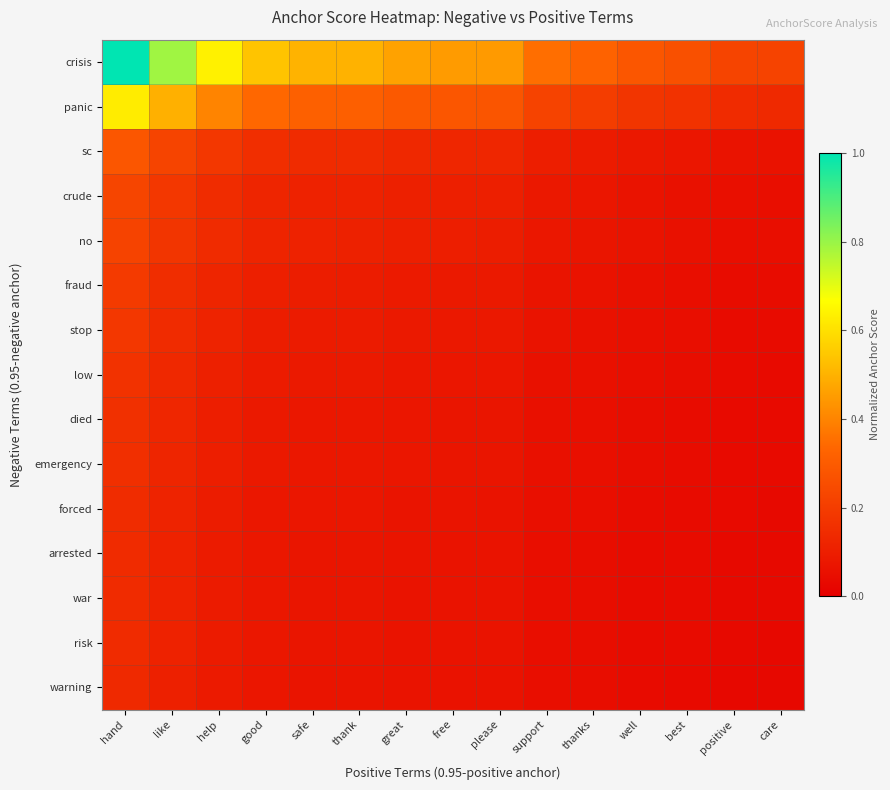

Reading left to right, extract all data points from this chart.

crisis: hand=1.0	like=0.8	help=0.6	good=0.5	safe=0.5	thank=0.5	great=0.5	free=0.4	please=0.4	support=0.4	thanks=0.3	well=0.3	best=0.3	positive=0.2	care=0.2
panic: hand=0.6	like=0.5	help=0.4	good=0.3	safe=0.3	thank=0.3	great=0.3	free=0.3	please=0.3	support=0.2	thanks=0.2	well=0.2	best=0.2	positive=0.1	care=0.1
sc: hand=0.3	like=0.2	help=0.2	good=0.2	safe=0.1	thank=0.1	great=0.1	free=0.1	please=0.1	support=0.1	thanks=0.1	well=0.1	best=0.1	positive=0.1	care=0.1
crude: hand=0.2	like=0.2	help=0.1	good=0.1	safe=0.1	thank=0.1	great=0.1	free=0.1	please=0.1	support=0.1	thanks=0.1	well=0.1	best=0.1	positive=0.1	care=0.1
no: hand=0.2	like=0.2	help=0.1	good=0.1	safe=0.1	thank=0.1	great=0.1	free=0.1	please=0.1	support=0.1	thanks=0.1	well=0.1	best=0.1	positive=0.1	care=0.0
fraud: hand=0.2	like=0.2	help=0.1	good=0.1	safe=0.1	thank=0.1	great=0.1	free=0.1	please=0.1	support=0.1	thanks=0.1	well=0.1	best=0.1	positive=0.0	care=0.0
stop: hand=0.2	like=0.1	help=0.1	good=0.1	safe=0.1	thank=0.1	great=0.1	free=0.1	please=0.1	support=0.1	thanks=0.1	well=0.1	best=0.0	positive=0.0	care=0.0
low: hand=0.2	like=0.1	help=0.1	good=0.1	safe=0.1	thank=0.1	great=0.1	free=0.1	please=0.1	support=0.1	thanks=0.1	well=0.0	best=0.0	positive=0.0	care=0.0
died: hand=0.2	like=0.1	help=0.1	good=0.1	safe=0.1	thank=0.1	great=0.1	free=0.1	please=0.1	support=0.1	thanks=0.1	well=0.0	best=0.0	positive=0.0	care=0.0
emergency: hand=0.2	like=0.1	help=0.1	good=0.1	safe=0.1	thank=0.1	great=0.1	free=0.1	please=0.1	support=0.1	thanks=0.1	well=0.0	best=0.0	positive=0.0	care=0.0
forced: hand=0.1	like=0.1	help=0.1	good=0.1	safe=0.1	thank=0.1	great=0.1	free=0.1	please=0.1	support=0.1	thanks=0.0	well=0.0	best=0.0	positive=0.0	care=0.0
arrested: hand=0.1	like=0.1	help=0.1	good=0.1	safe=0.1	thank=0.1	great=0.1	free=0.1	please=0.1	support=0.1	thanks=0.0	well=0.0	best=0.0	positive=0.0	care=0.0
war: hand=0.1	like=0.1	help=0.1	good=0.1	safe=0.1	thank=0.1	great=0.1	free=0.1	please=0.1	support=0.1	thanks=0.0	well=0.0	best=0.0	positive=0.0	care=0.0
risk: hand=0.1	like=0.1	help=0.1	good=0.1	safe=0.1	thank=0.1	great=0.1	free=0.1	please=0.1	support=0.0	thanks=0.0	well=0.0	best=0.0	positive=0.0	care=0.0
warning: hand=0.1	like=0.1	help=0.1	good=0.1	safe=0.1	thank=0.1	great=0.1	free=0.1	please=0.1	support=0.0	thanks=0.0	well=0.0	best=0.0	positive=0.0	care=0.0